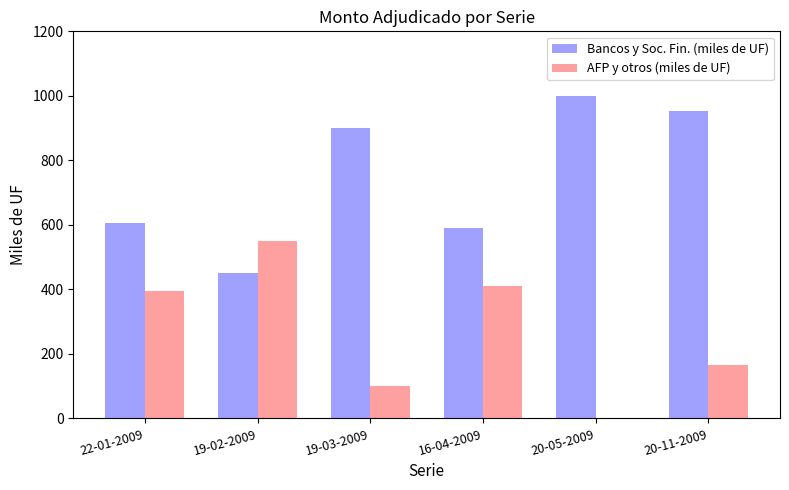

At which category is the sum across all series the highest?

20-11-2009